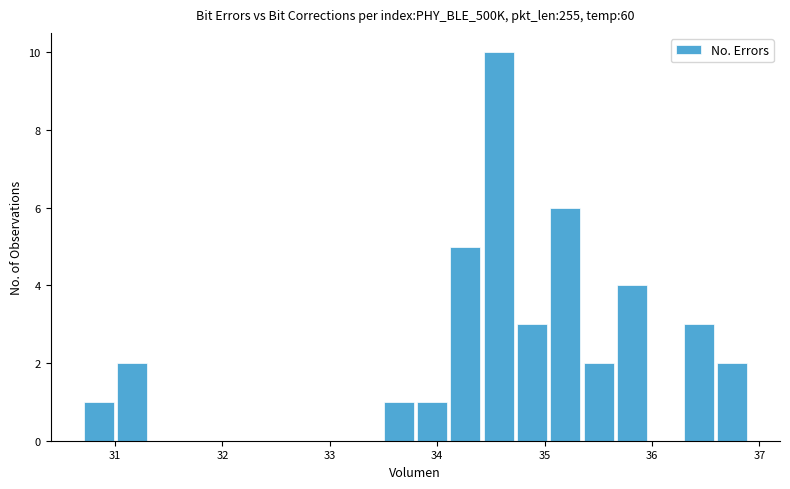

Around what value on the x-axis is the tallest bar? Give the approximate position of its centre, as read against the axis.

34.6